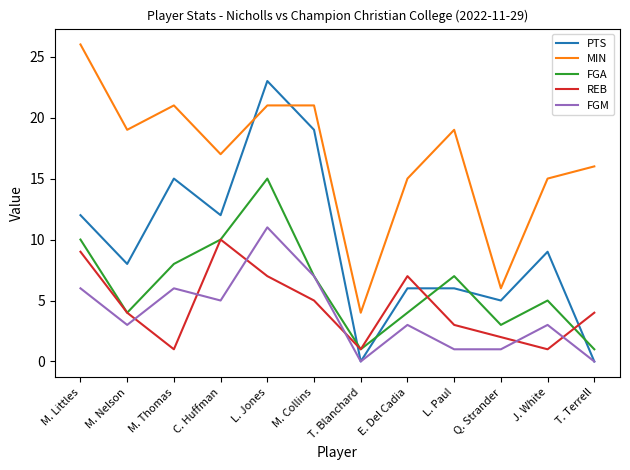

How many interior local valleys does the REB series have?

3